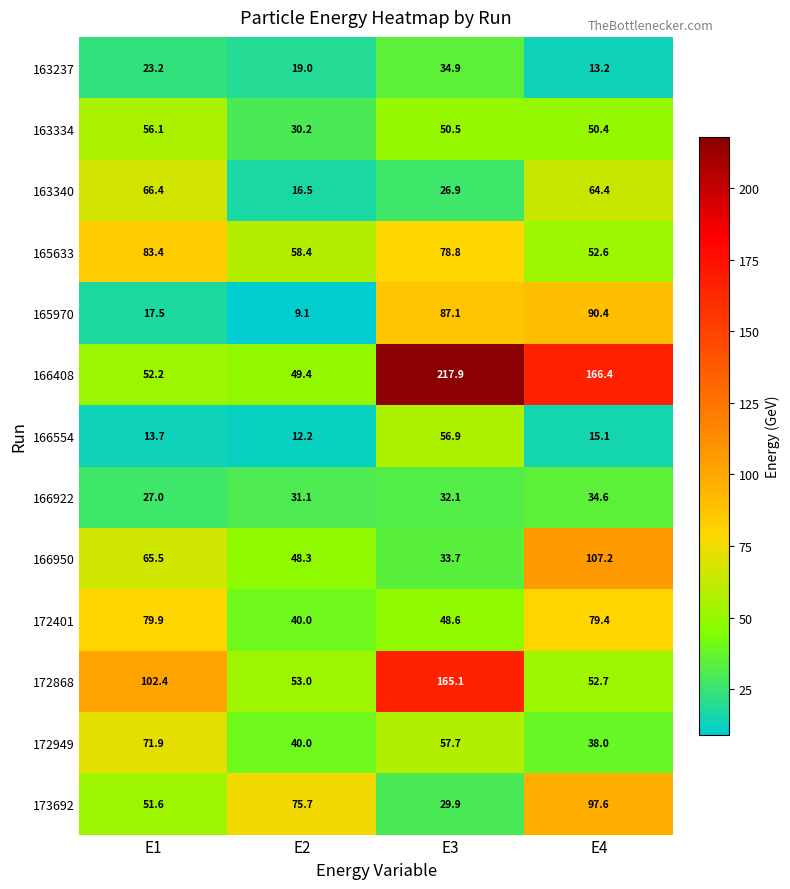

Where does the 173692 series first go above 75?

E2